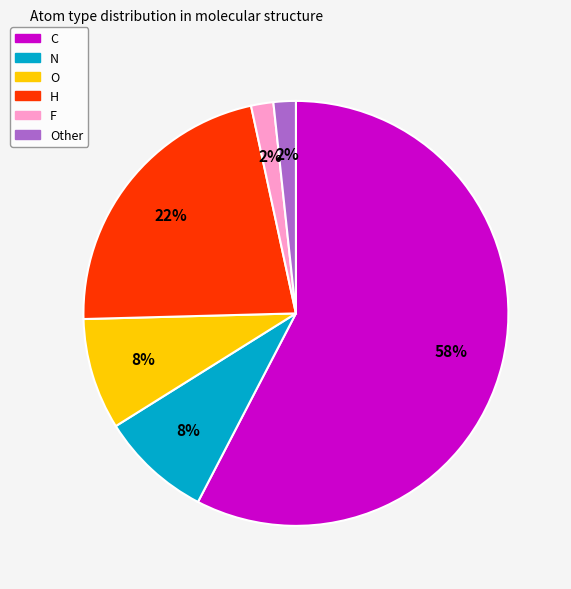

Is there a majority slice in this chart?

Yes